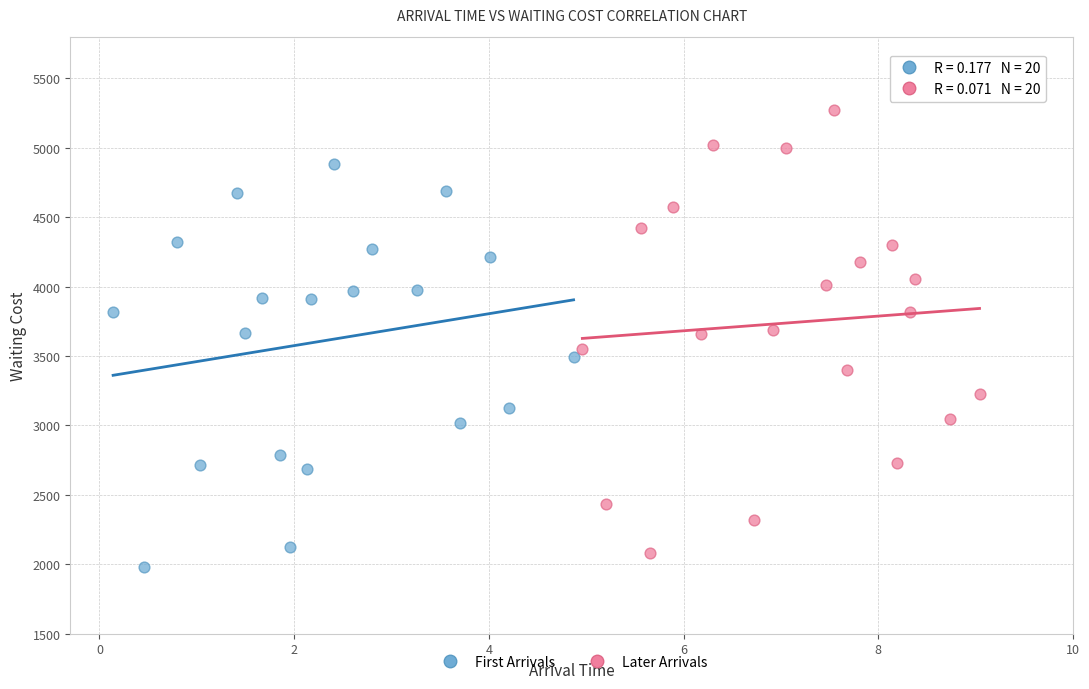

Which series has the largest Y range (max minus min)?

Later Arrivals